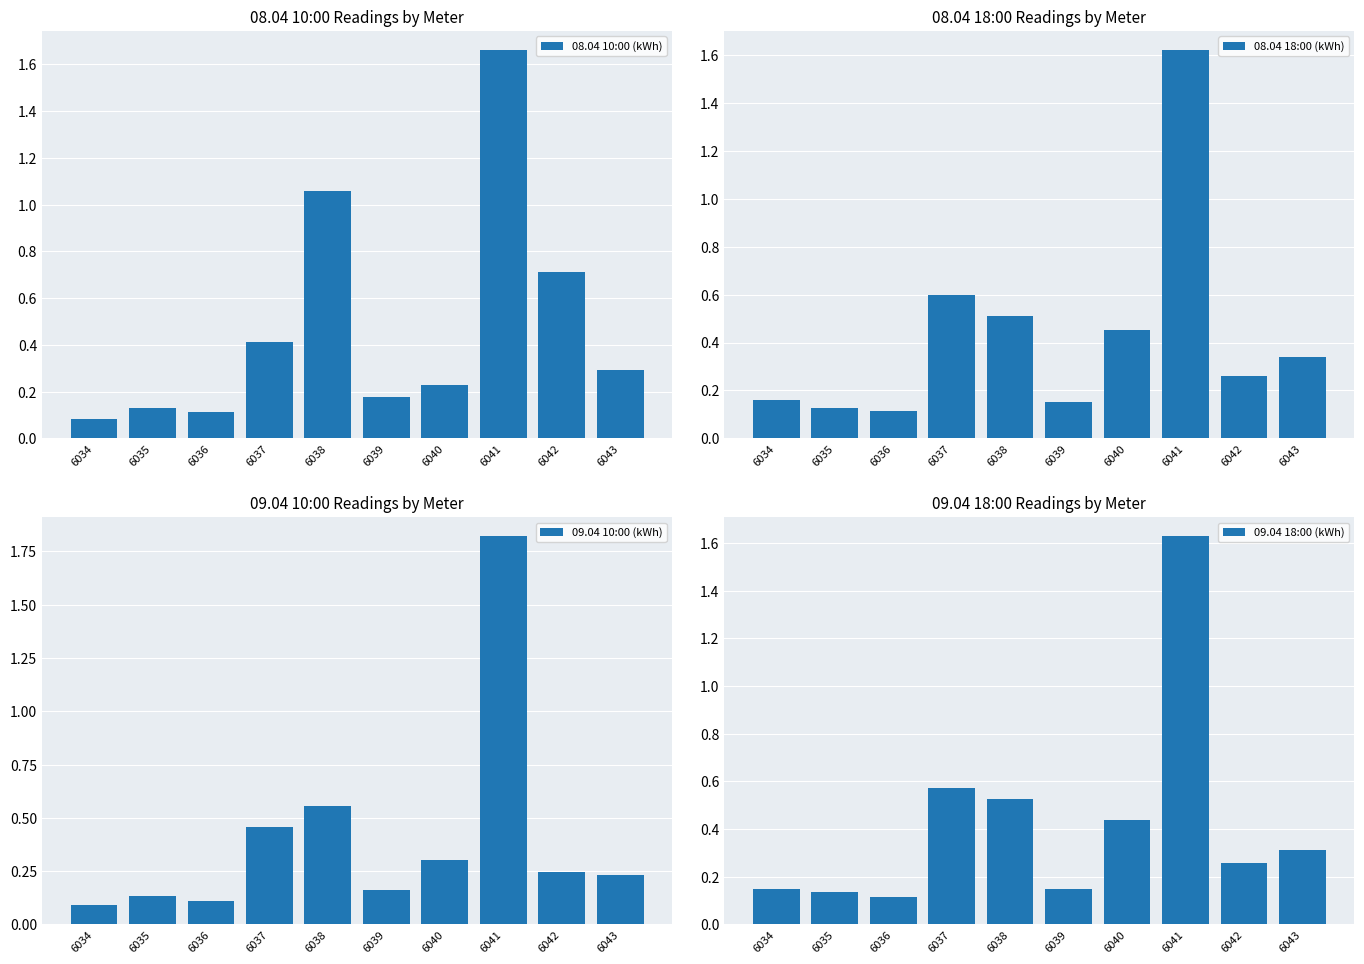

What is the difference between the maximum and second lowest values in the 09.04 10:00 (kWh) series?

1.7